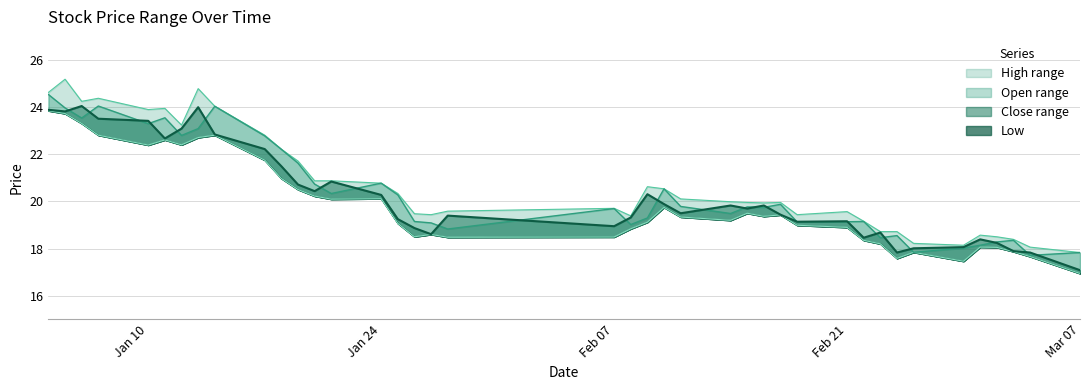

What is the label of the 3rd point from the right?

2022-03-03